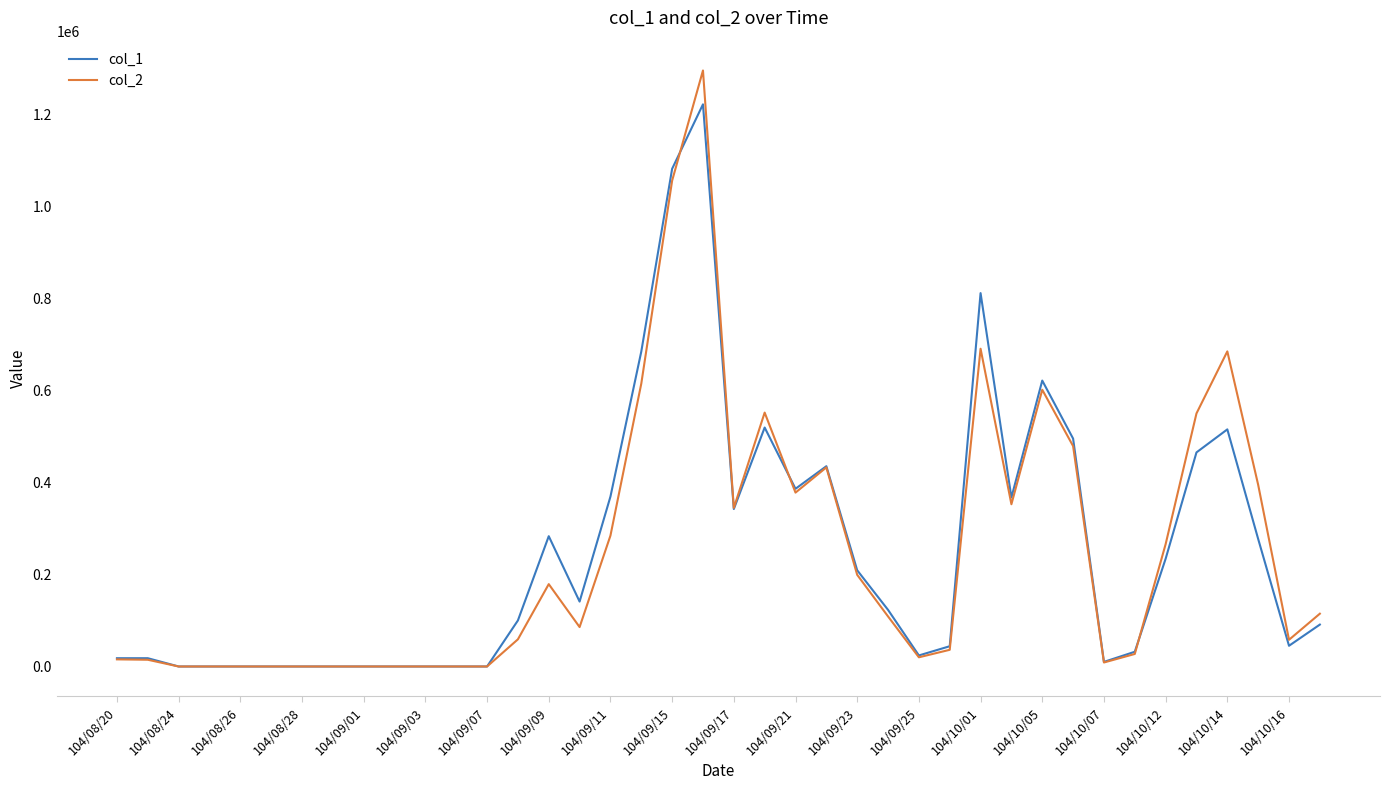

What is the difference between the second highest and second lowest values in the col_1 series?

1081000